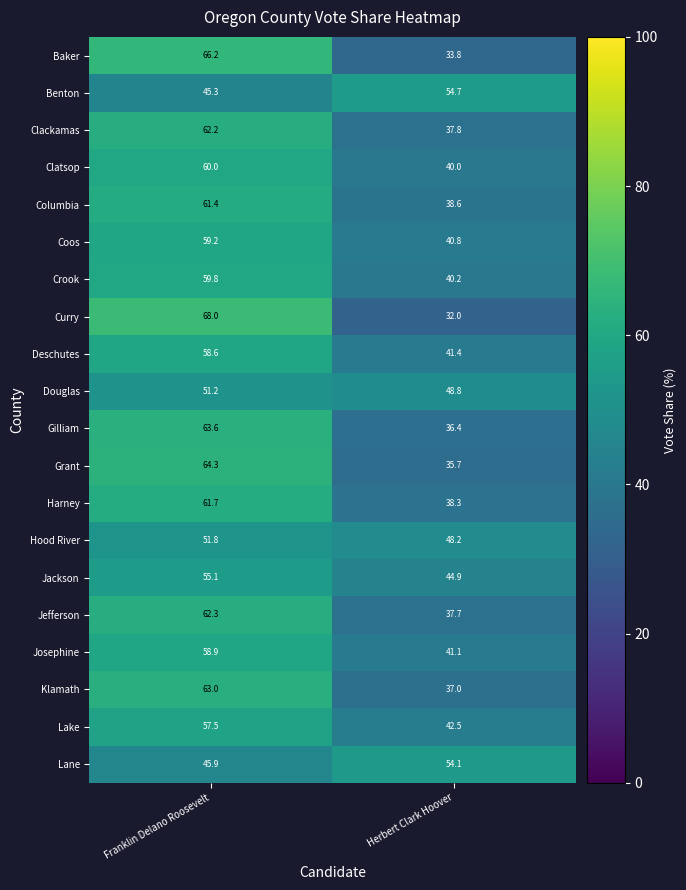

How many data points in Jefferson are less than 62?

1